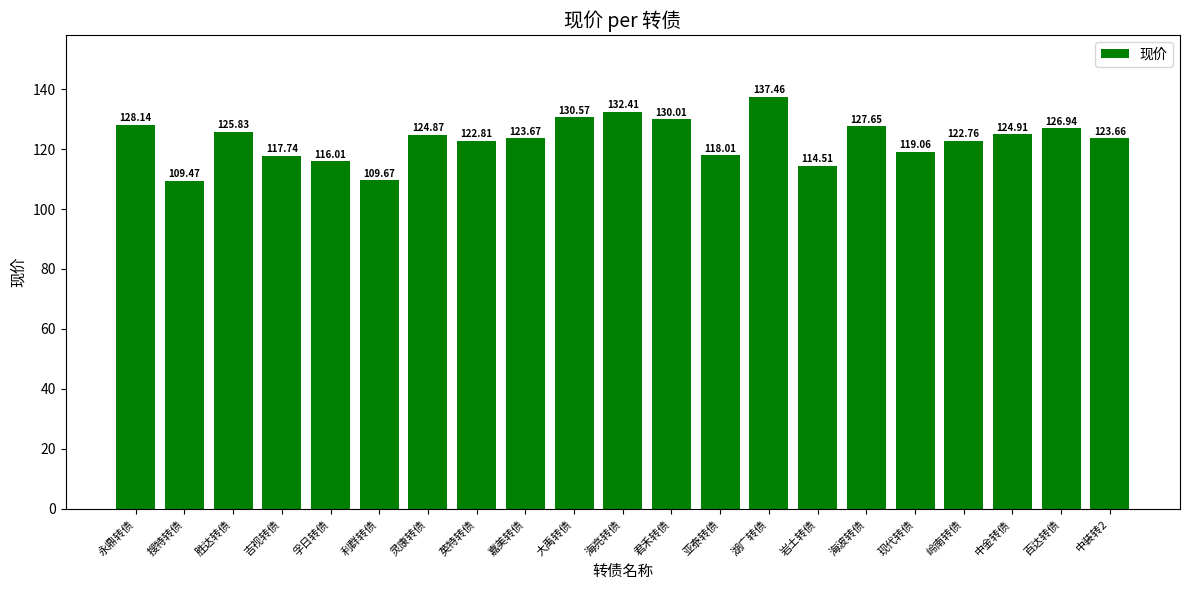

At which label does the data first exceed 123?

永鼎转债